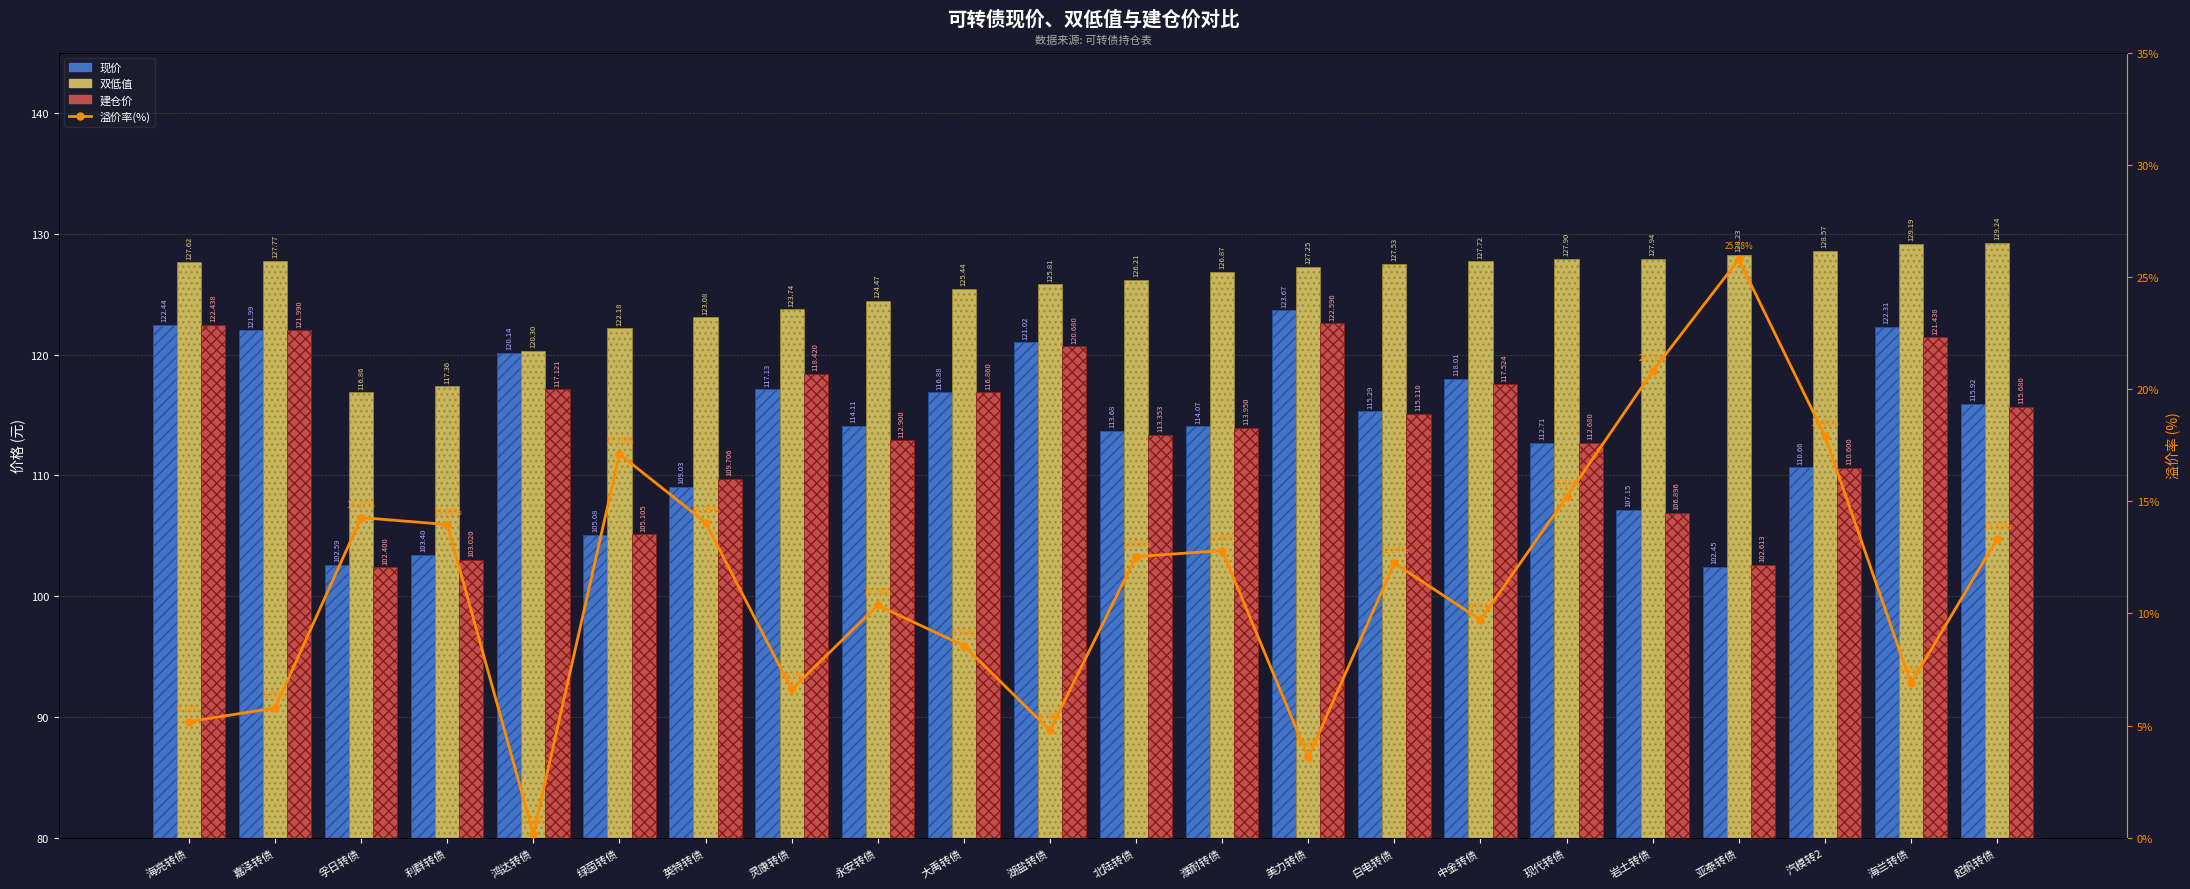

How many distinct data groups are displayed?

4